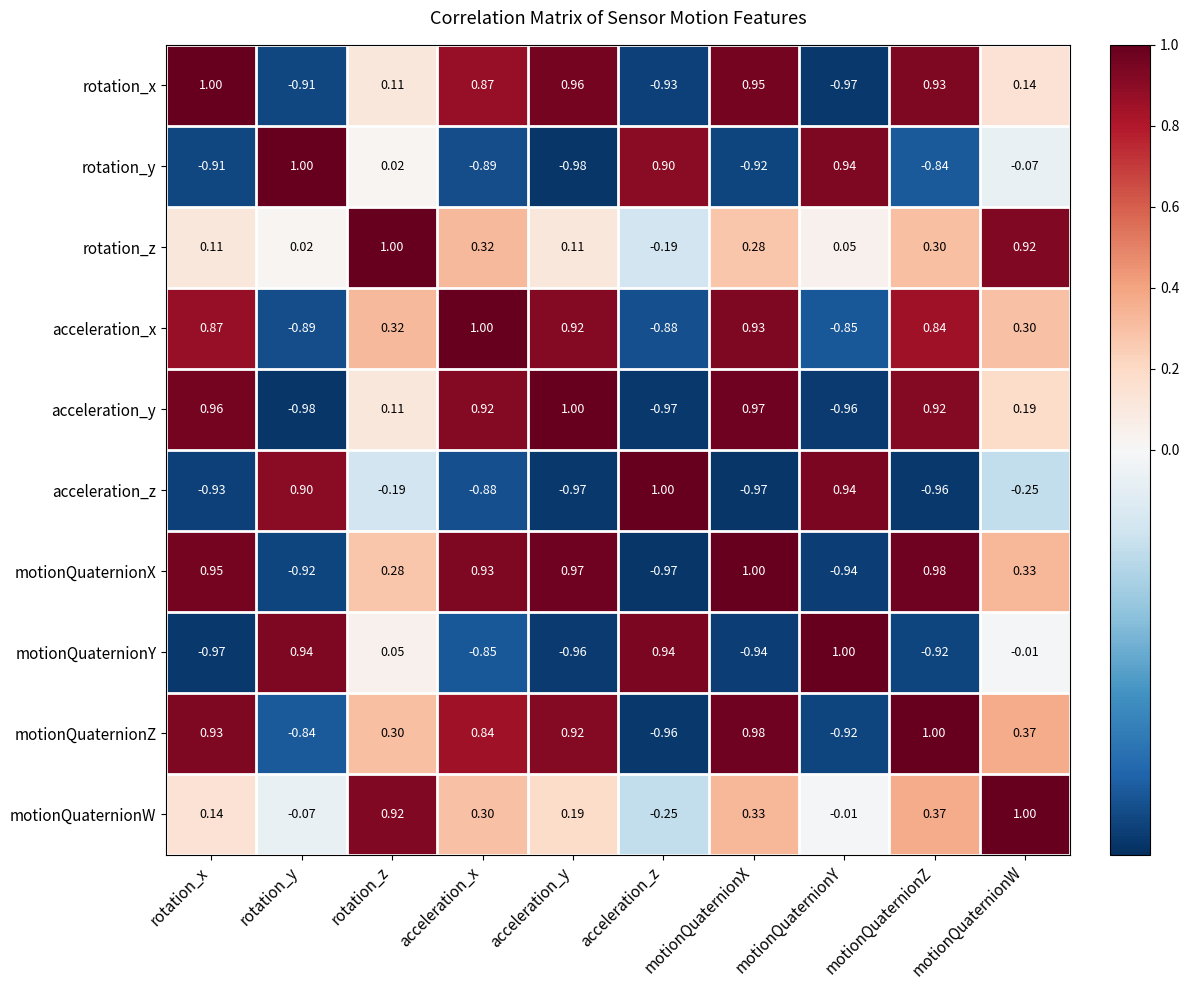

How many data points does each series have?

10